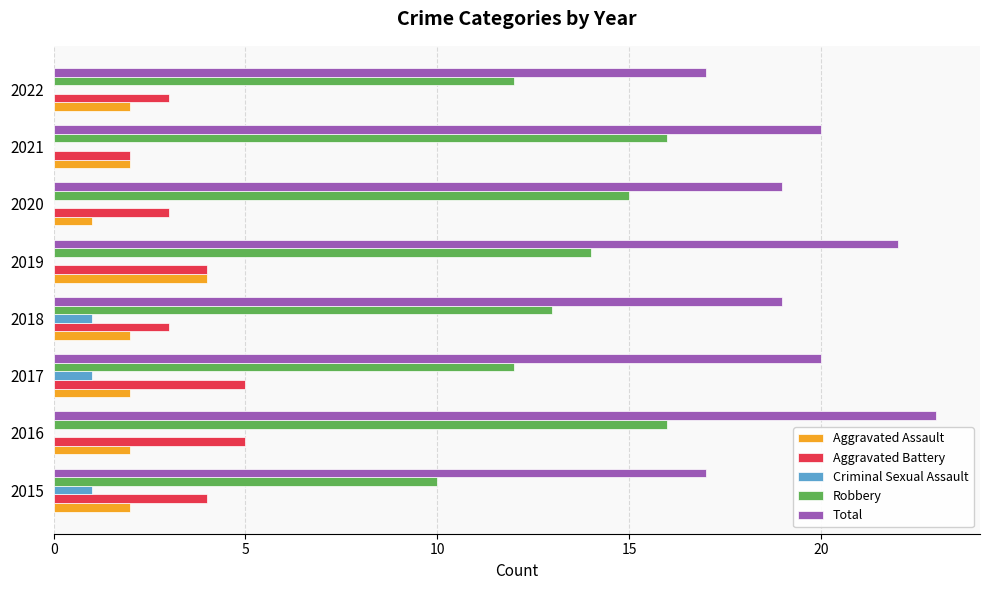

Is it true that Criminal Sexual Assault equals 1 at 2016?

False